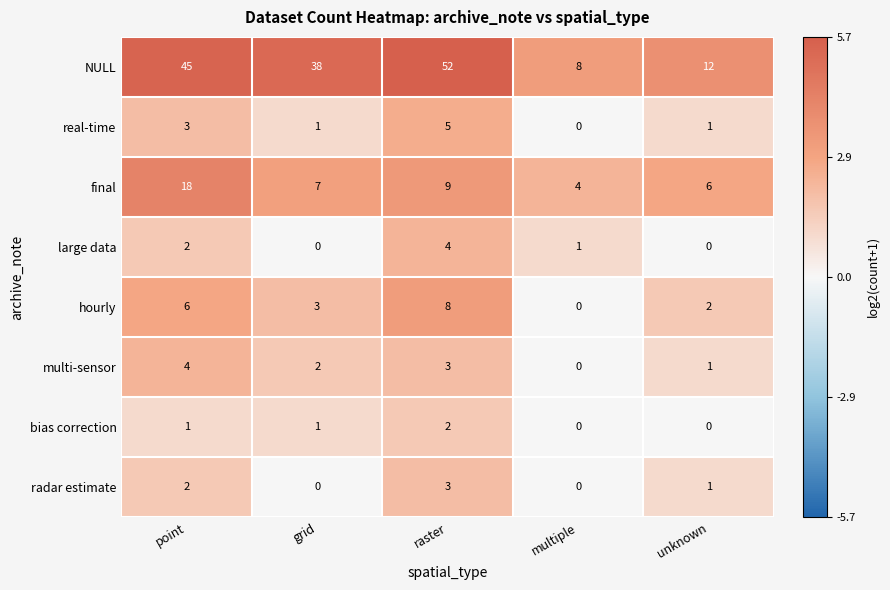

What is the total value across all series at unknown?

23